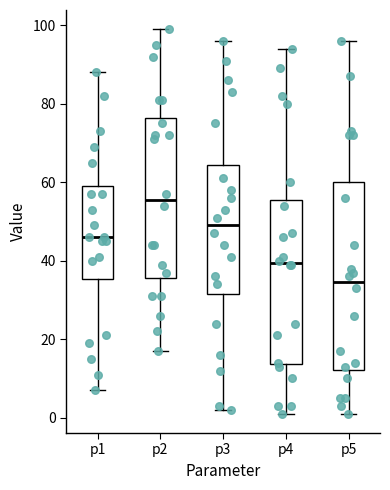

Reading left to right, transcribe this box plot: for each box, give where its median line is, the range the box spans, and where its two whiskers end, as read against the y-axis. The values are not printed on the chart, so give them approximately, as read against the axis.

p1: median 46, box 36 to 60, whiskers 8 to 88
p2: median 56, box 36 to 76, whiskers 18 to 100
p3: median 50, box 32 to 64, whiskers 2 to 96
p4: median 40, box 14 to 56, whiskers 2 to 94
p5: median 34, box 12 to 60, whiskers 2 to 96